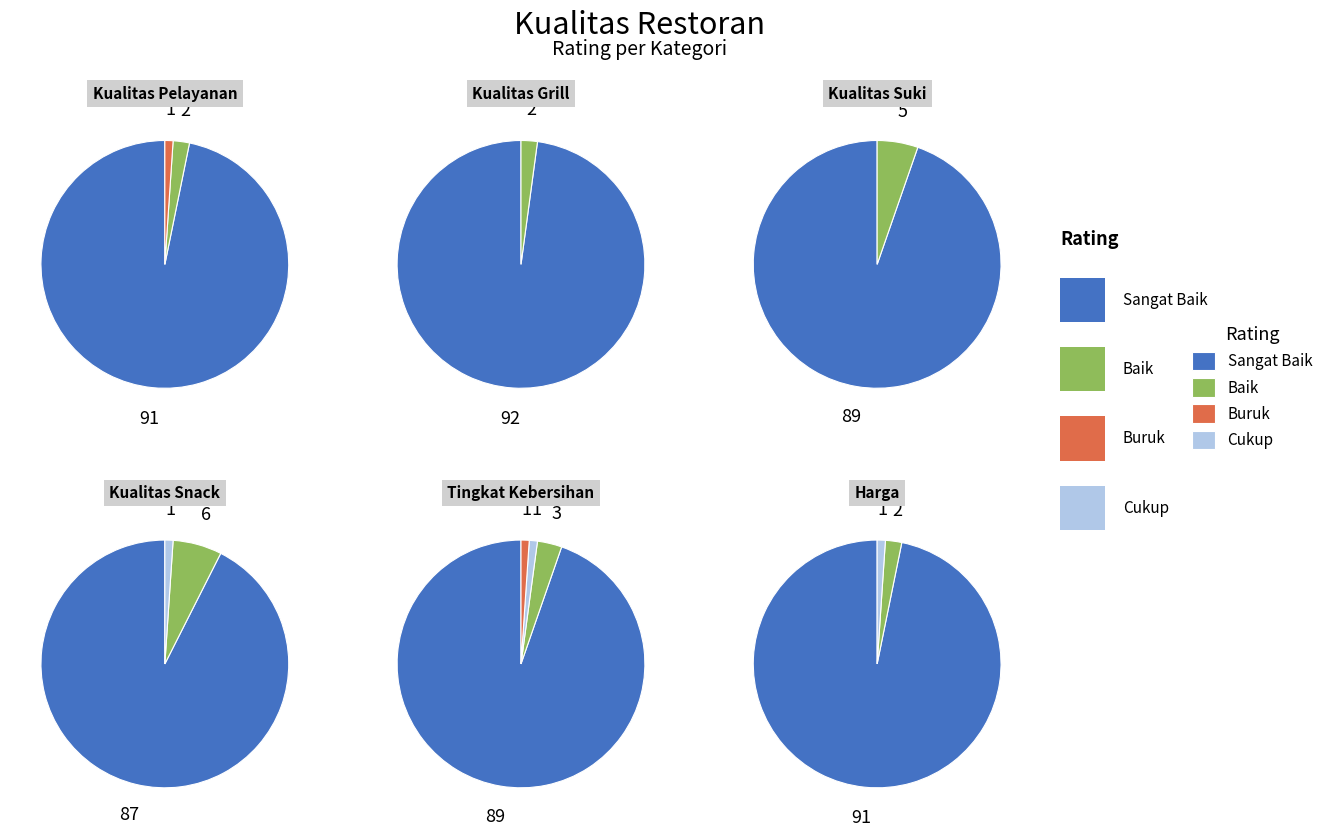

Rank the series by their maximum value, from lowest to highest.

kualitas_snack, kualitas_suki, tingkat_kebersihan, kualitas_pelayanan, harga, kualitas_grill